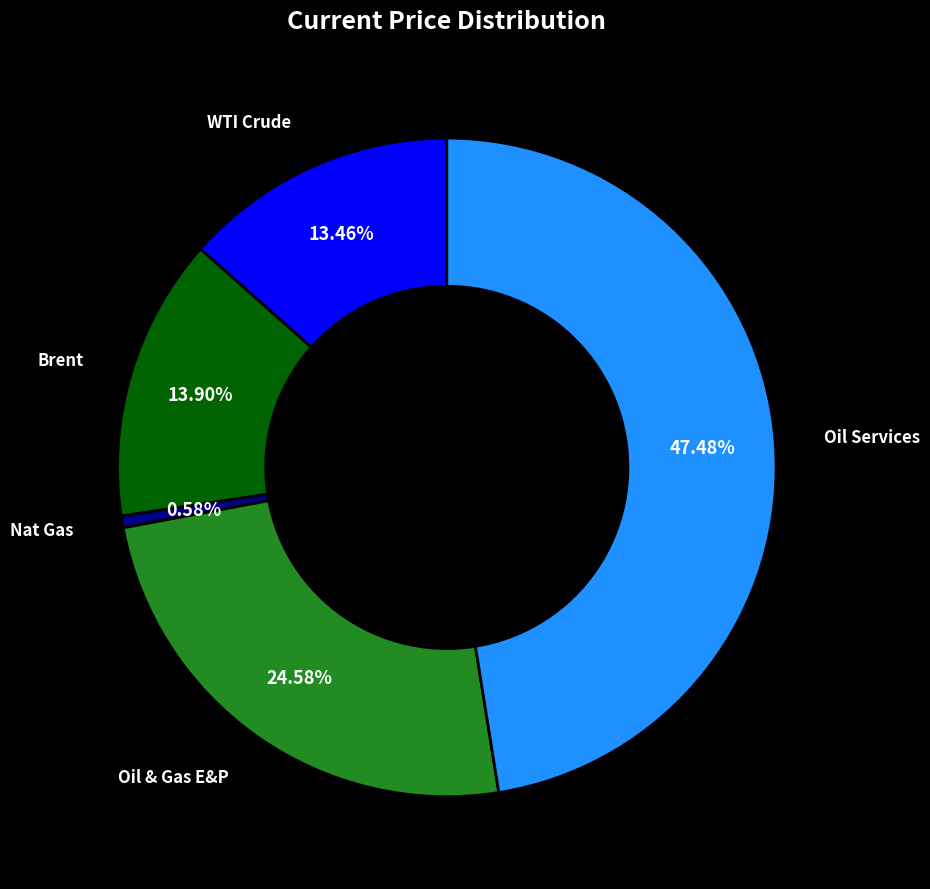

Does any single category account for the majority?

No